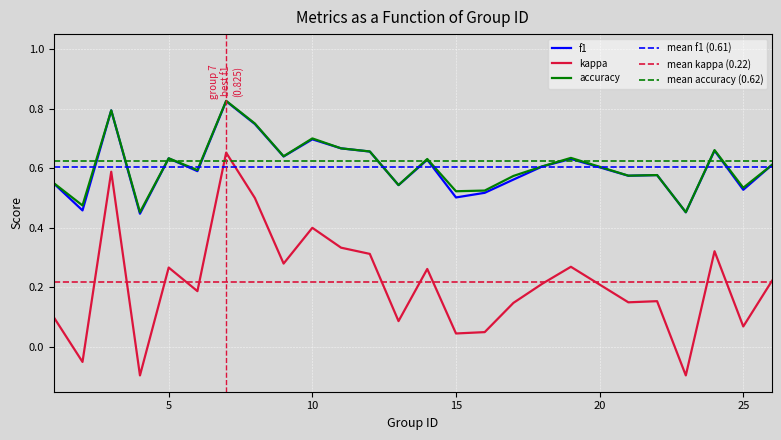

What is the average value of the f1 series?

0.6